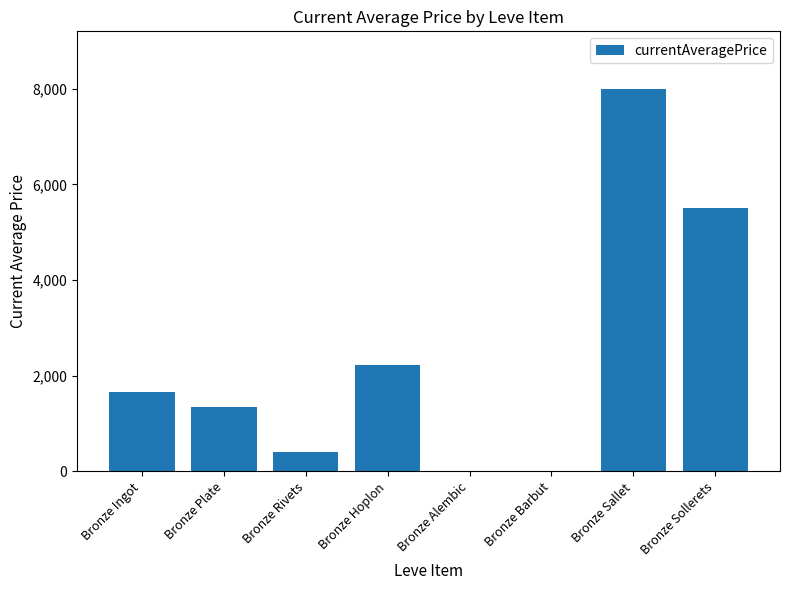

What is the maximum value shown in the chart?

8000.0